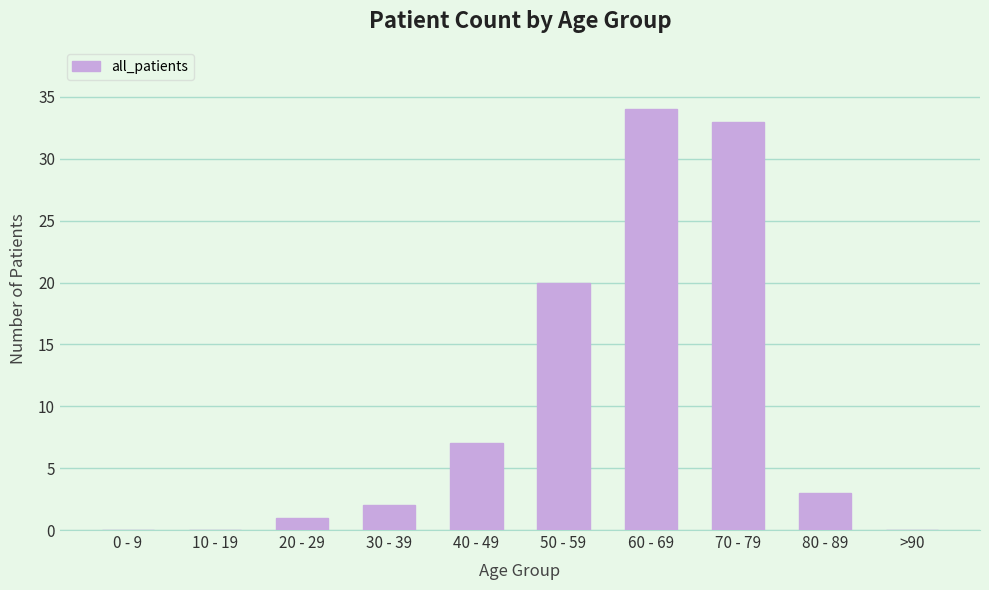

The value at 40 - 49 is 7. True or false?

True